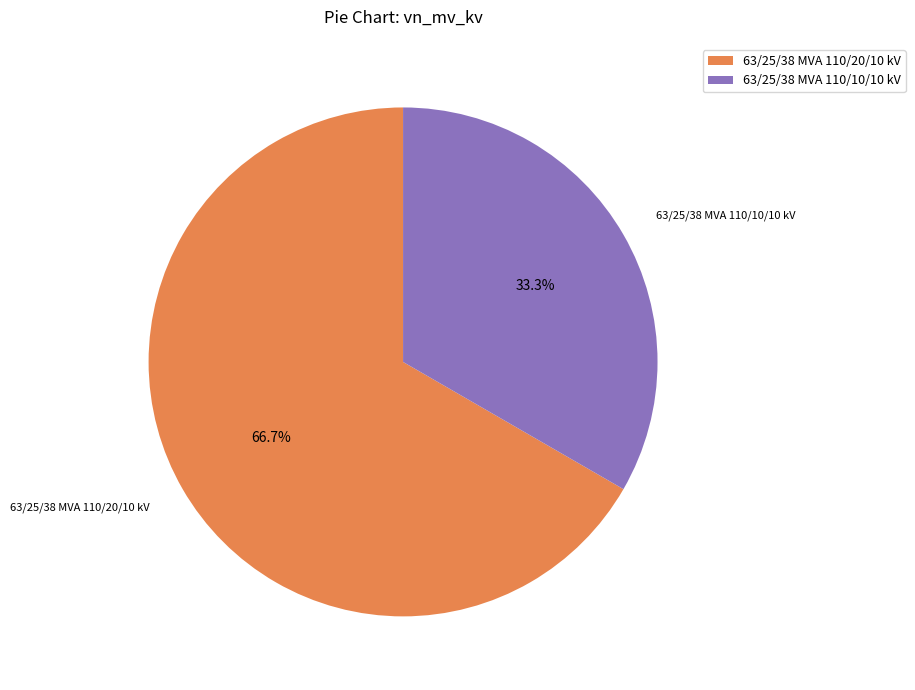

To the nearest percent, what is the difference between the largest and smallest slice percentages?

33%